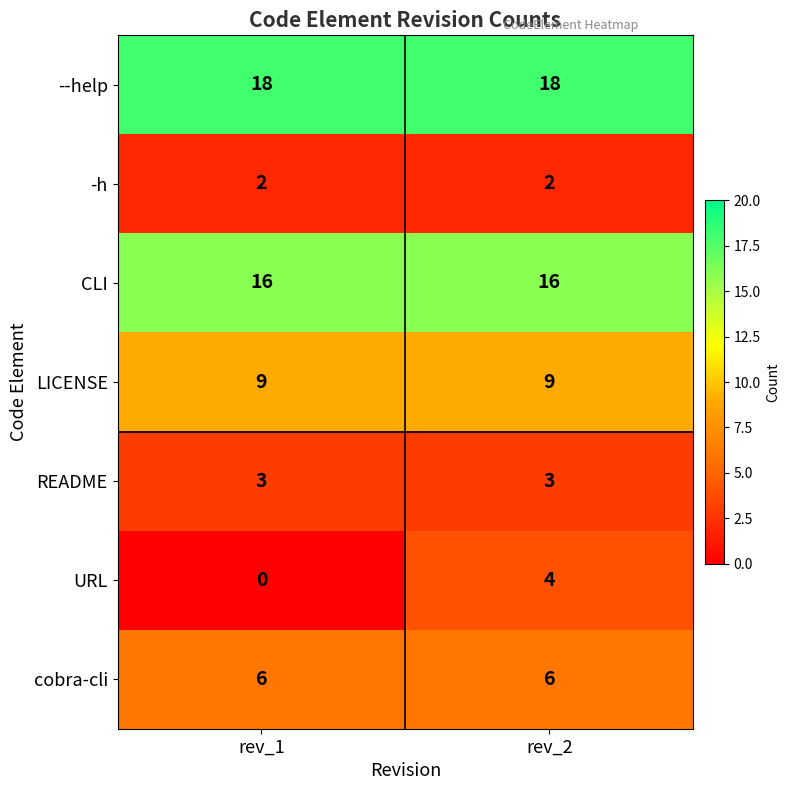

At how many categories does at least one series exceed 10?

2